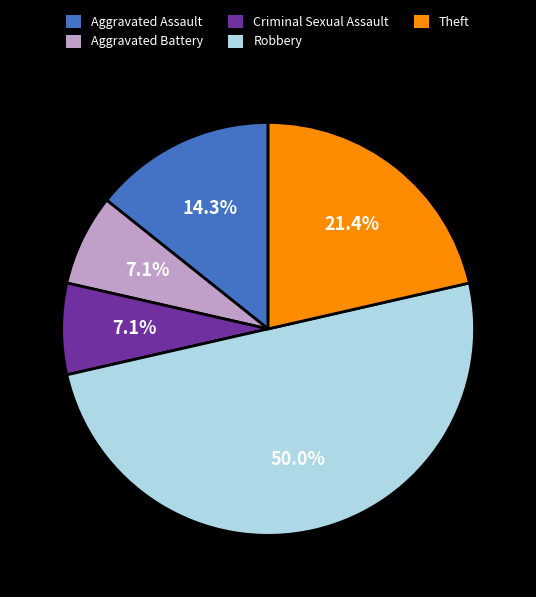

To the nearest percent, what is the combined percentage of Theft and Aggravated Battery?

29%